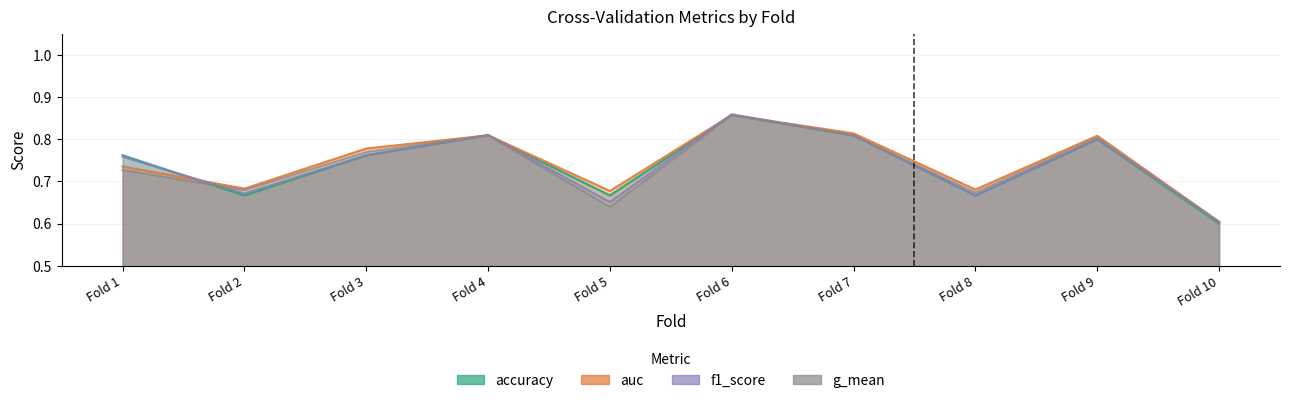

List the series in order of their peak value, lowest first.

accuracy, g_mean, auc, f1_score